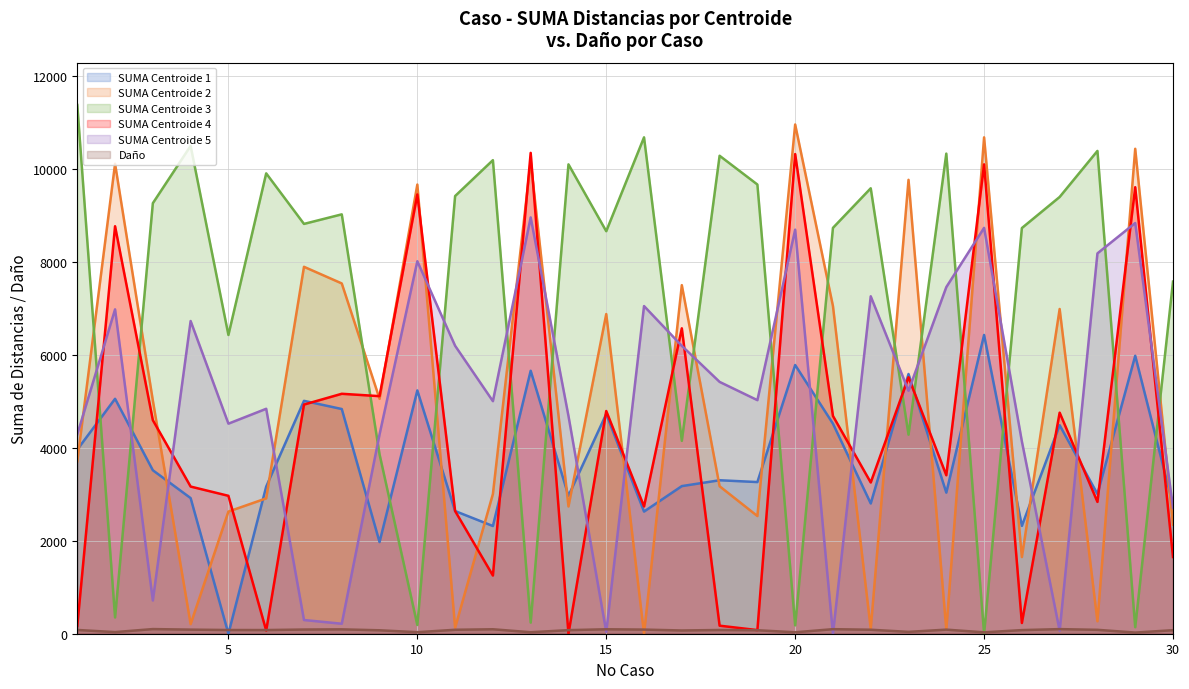

Which has a higher value, 20 or 16?

20